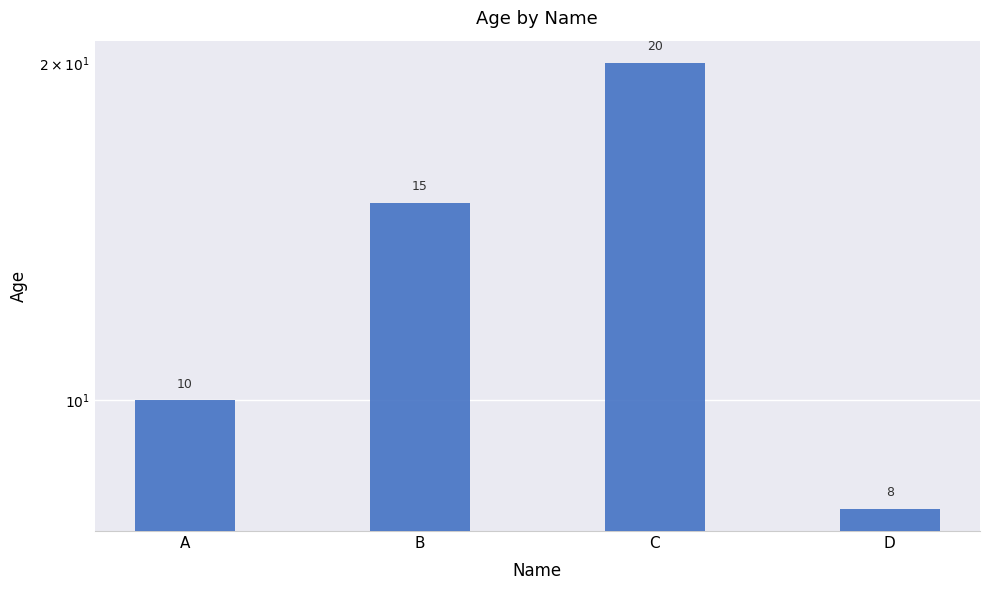

How many bars are there in total?

4